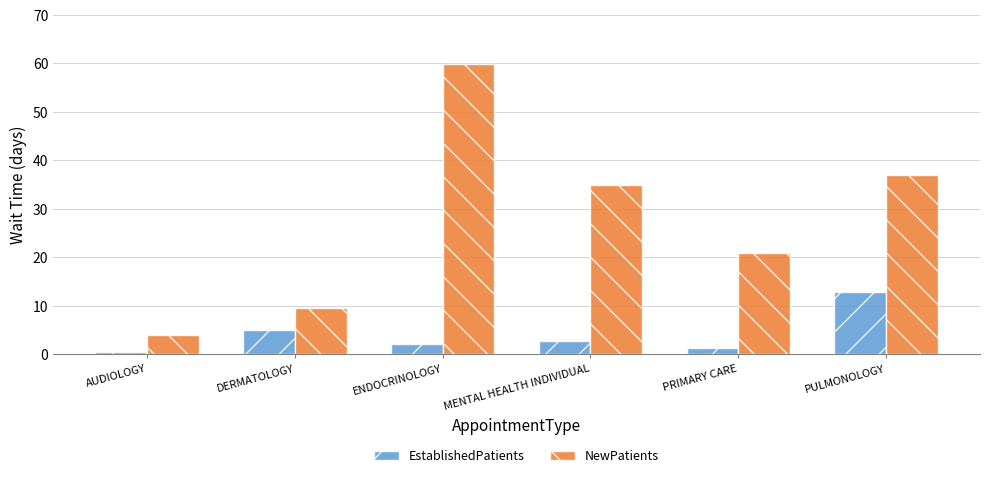

At which label does EstablishedPatients first exceed 2?

DERMATOLOGY